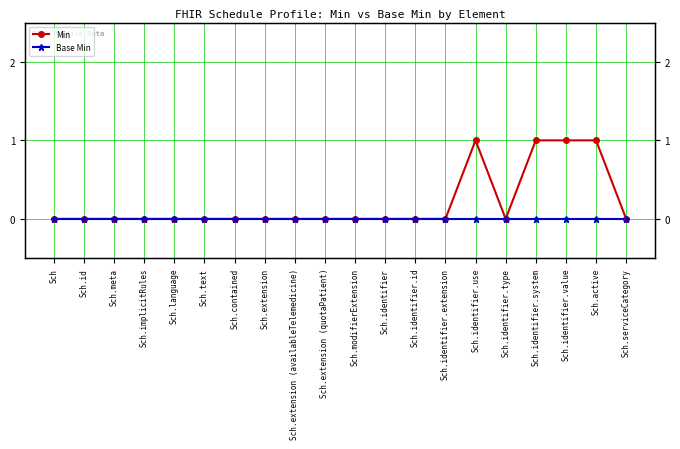

Reading left to right, list all the values displayed in this chart.

Min: 0	0	0	0	0	0	0	0	0	0	0	0	0	0	1	0	1	1	1	0
Base Min: 0	0	0	0	0	0	0	0	0	0	0	0	0	0	0	0	0	0	0	0